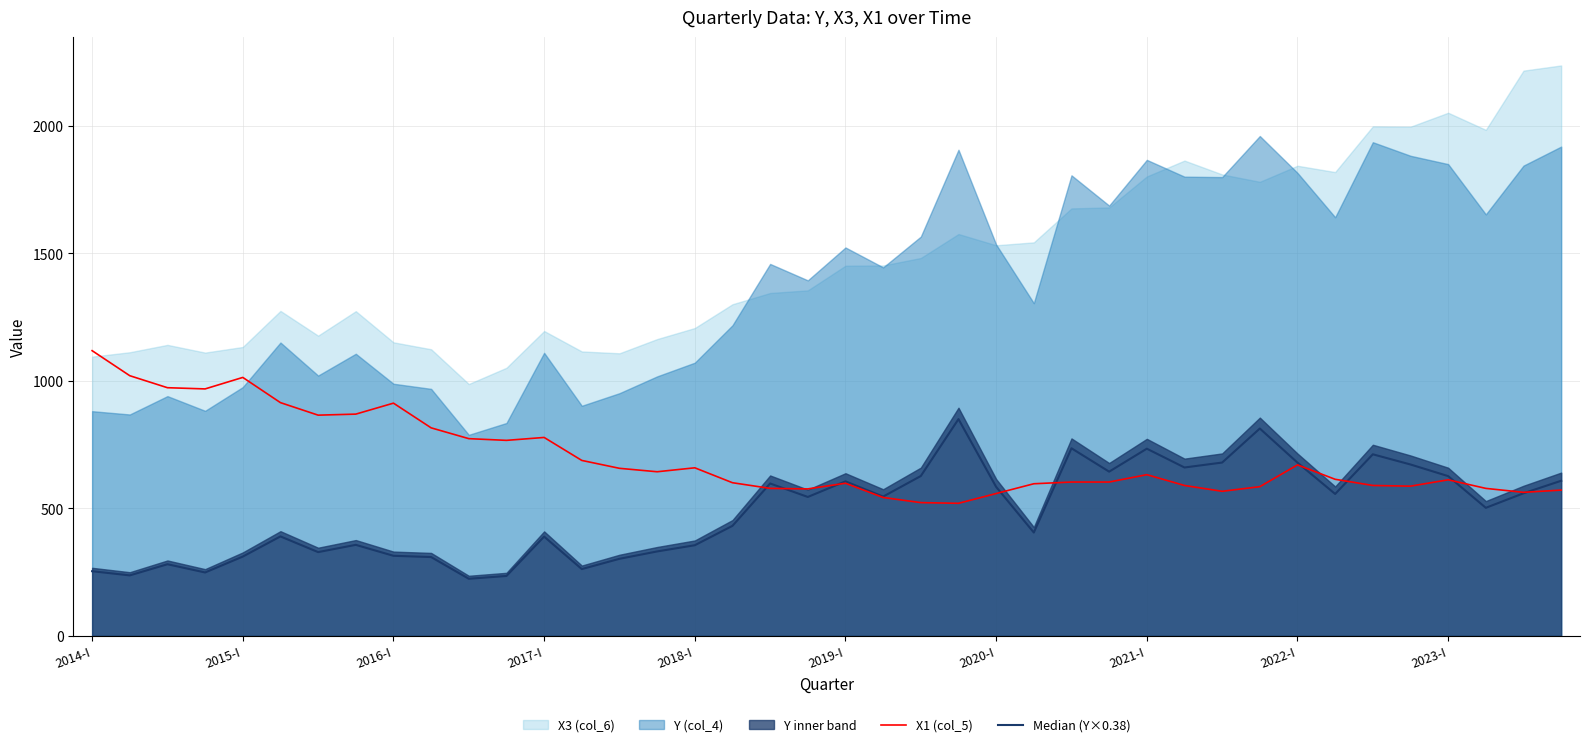

Is it true that X1 (col_5) equals 558.0 at 2020-I?

True